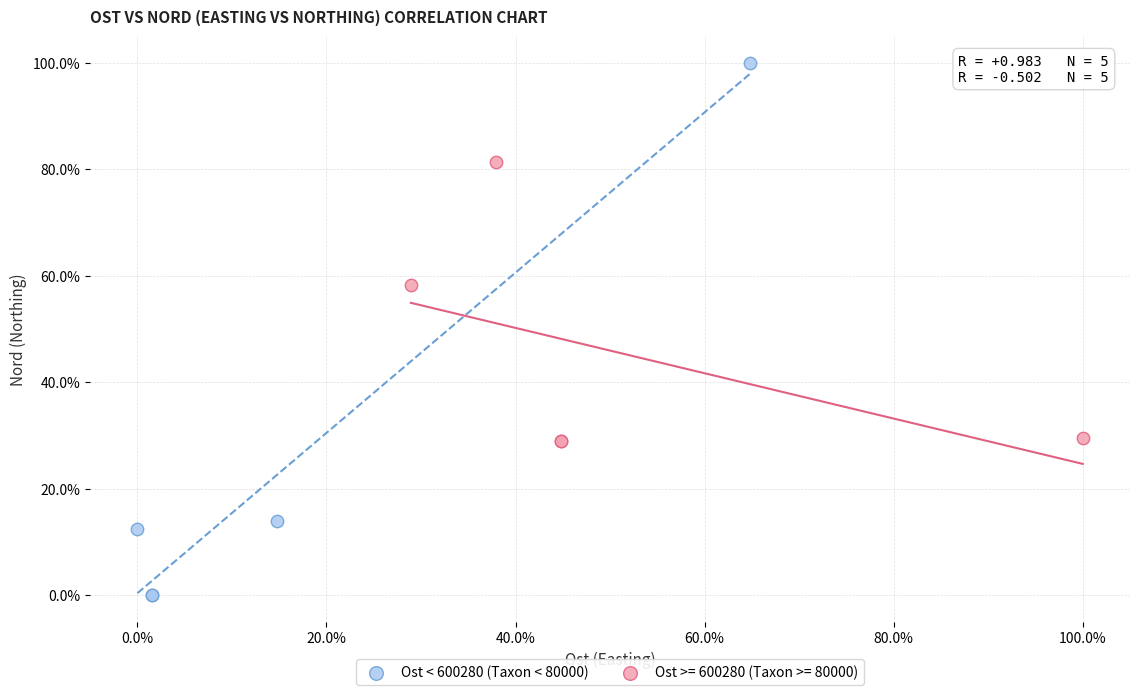

What are all the series names shown in the legend?

Ost < 600280 (Taxon < 80000), Ost >= 600280 (Taxon >= 80000)